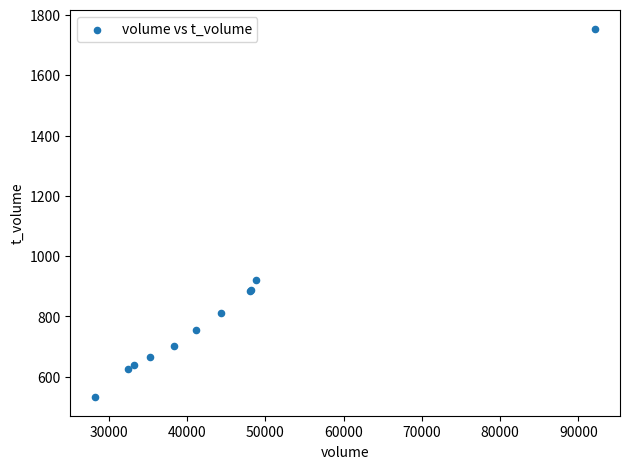

What Y value in the scatter plot is closest to 1143?

920